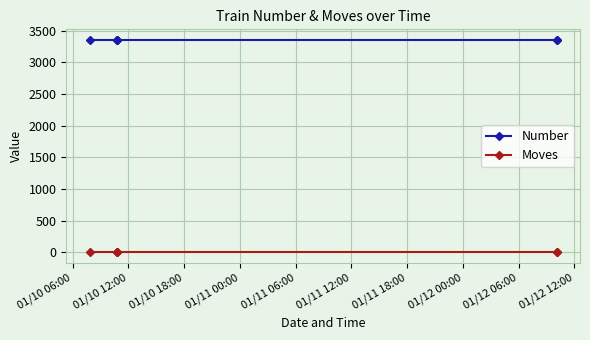

At how many categories does at least one series exceed 2487?

6